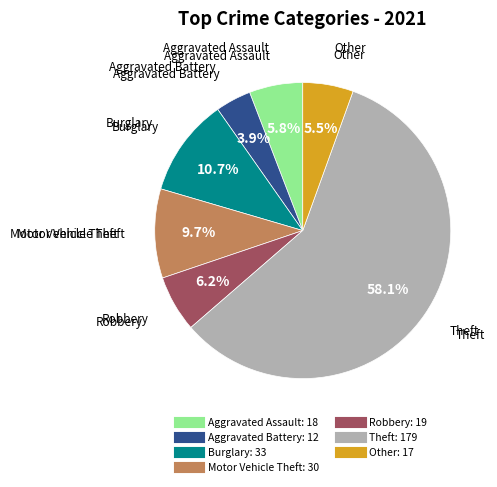

True or false: Theft accounts for 58% of the total.

True